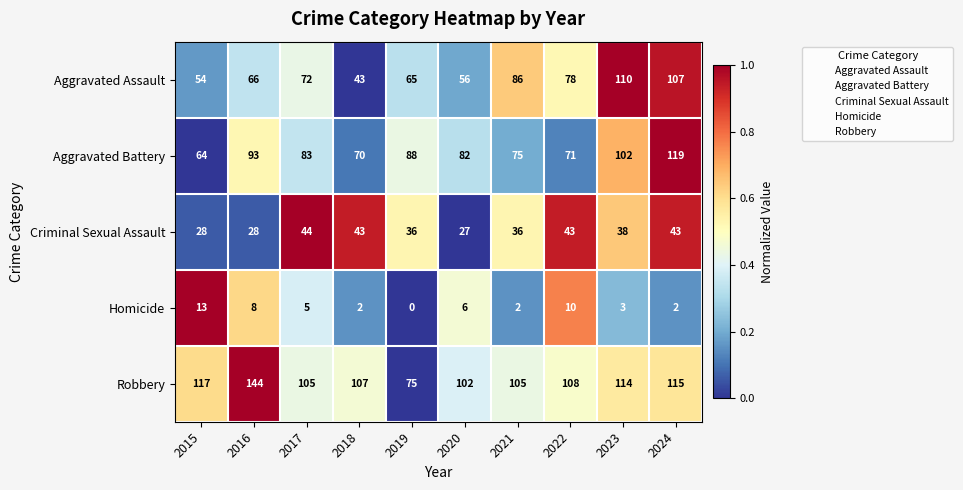

Where is Robbery nearest to the value 109?

2022